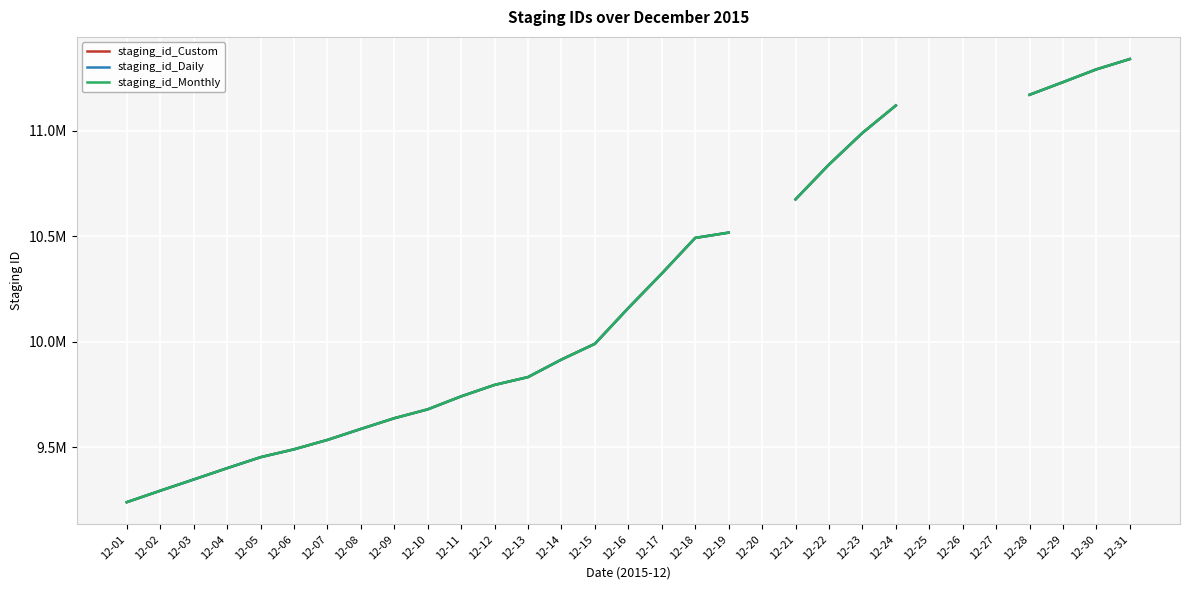

What is the greatest value displayed?

11339475.0